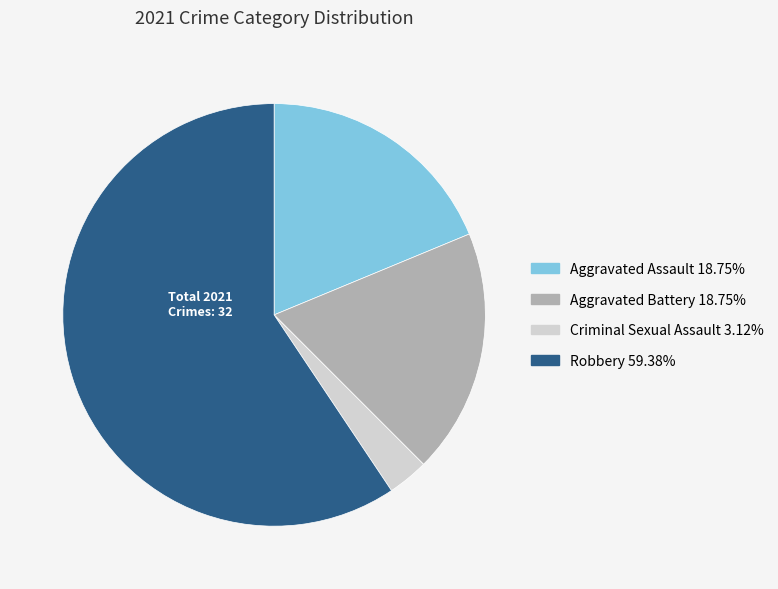

What is the majority slice?

Robbery